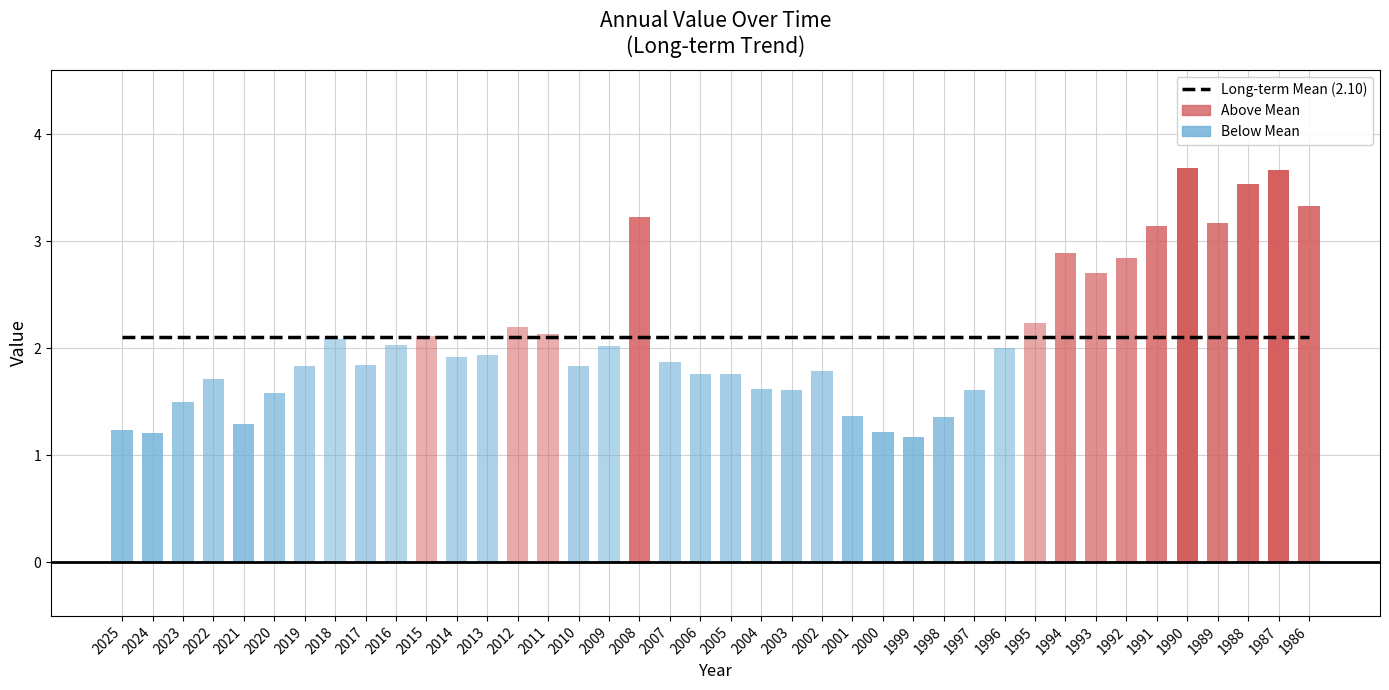

Reading left to right, list all the values displayed in this chart.

2025=1.2	2024=1.2	2023=1.5	2022=1.7	2021=1.3	2020=1.6	2019=1.8	2018=2.1	2017=1.8	2016=2.0	2015=2.1	2014=1.9	2013=1.9	2012=2.2	2011=2.1	2010=1.8	2009=2.0	2008=3.2	2007=1.9	2006=1.8	2005=1.8	2004=1.6	2003=1.6	2002=1.8	2001=1.4	2000=1.2	1999=1.2	1998=1.4	1997=1.6	1996=2.0	1995=2.2	1994=2.9	1993=2.7	1992=2.8	1991=3.1	1990=3.7	1989=3.2	1988=3.5	1987=3.7	1986=3.3